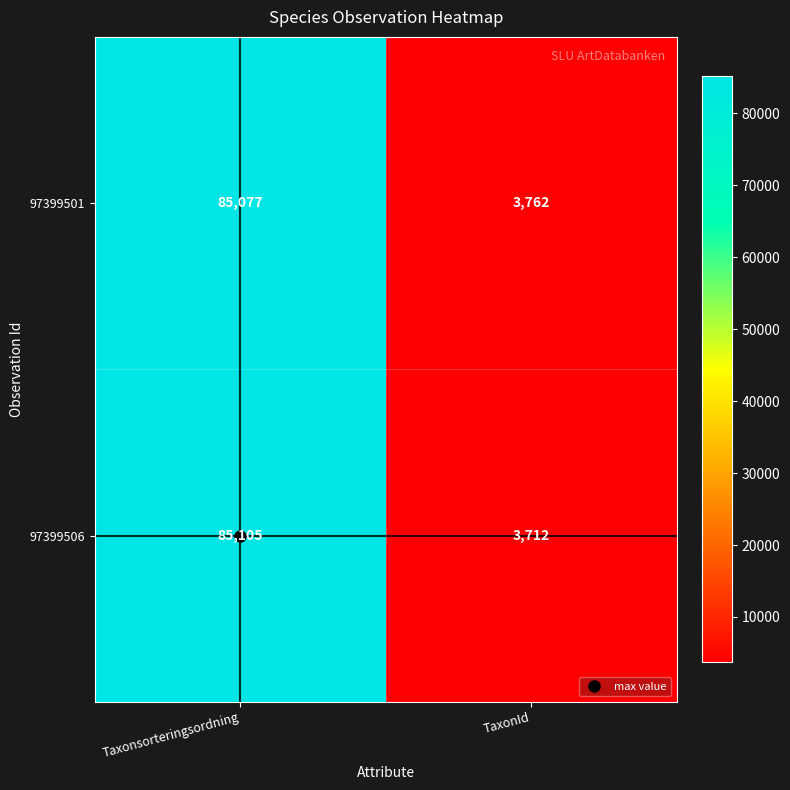

What value does the 97399501 series have at TaxonId, to the nearest 100?

3800